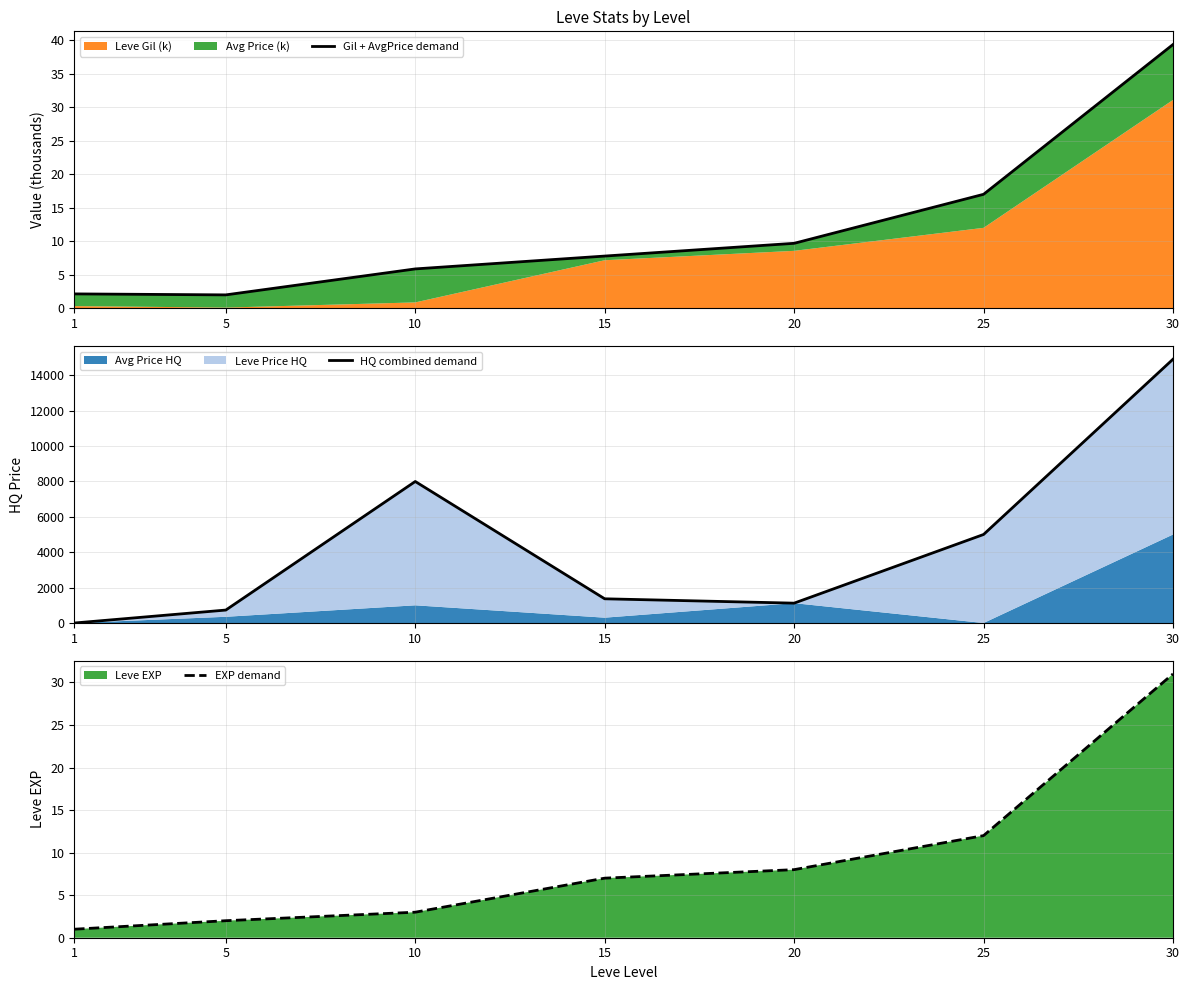

Rank the series at 5 from lowest to highest value.

EXP demand, Gil + AvgPrice demand, HQ combined demand